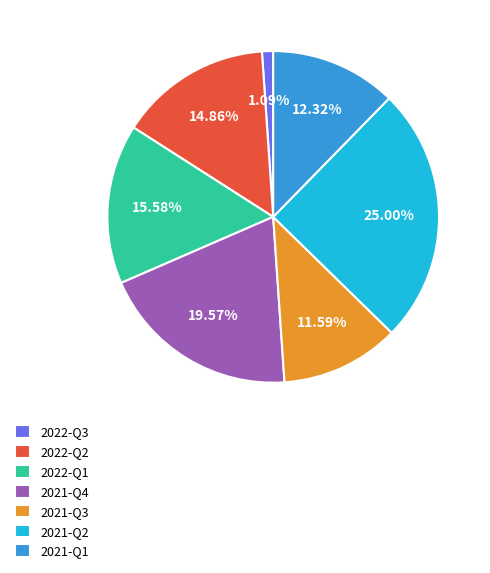

Rank the categories by value from highest to lowest.

2021-Q2, 2021-Q4, 2022-Q1, 2022-Q2, 2021-Q1, 2021-Q3, 2022-Q3